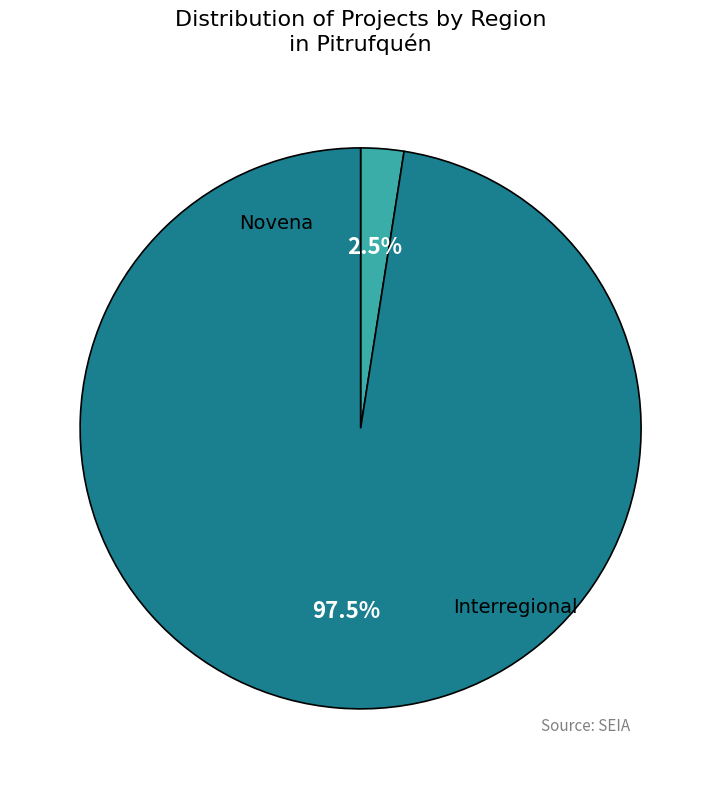

What percentage is the Novena slice, to the nearest percent?

2%